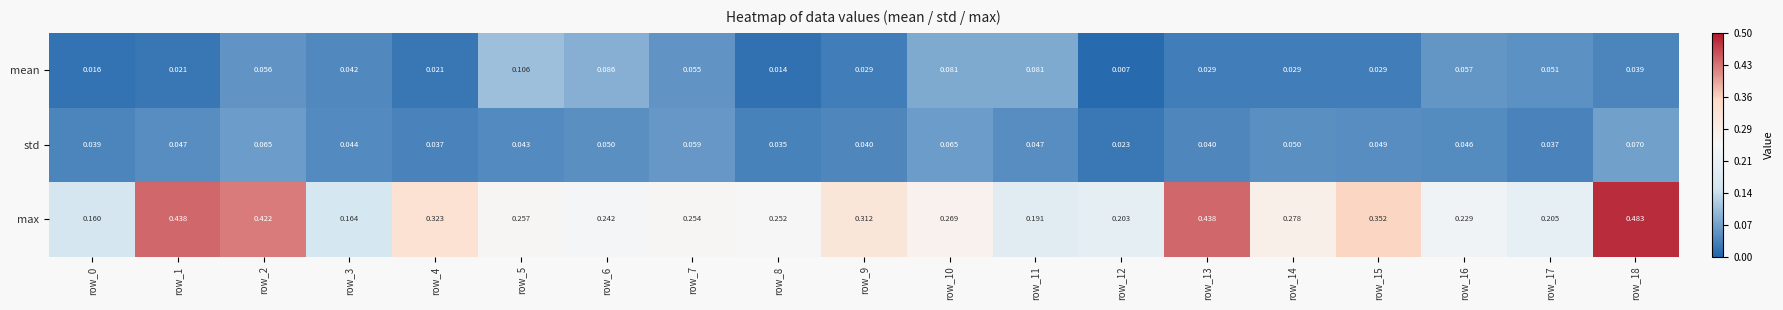

Which series changed the most between row_1 and row_12?

max